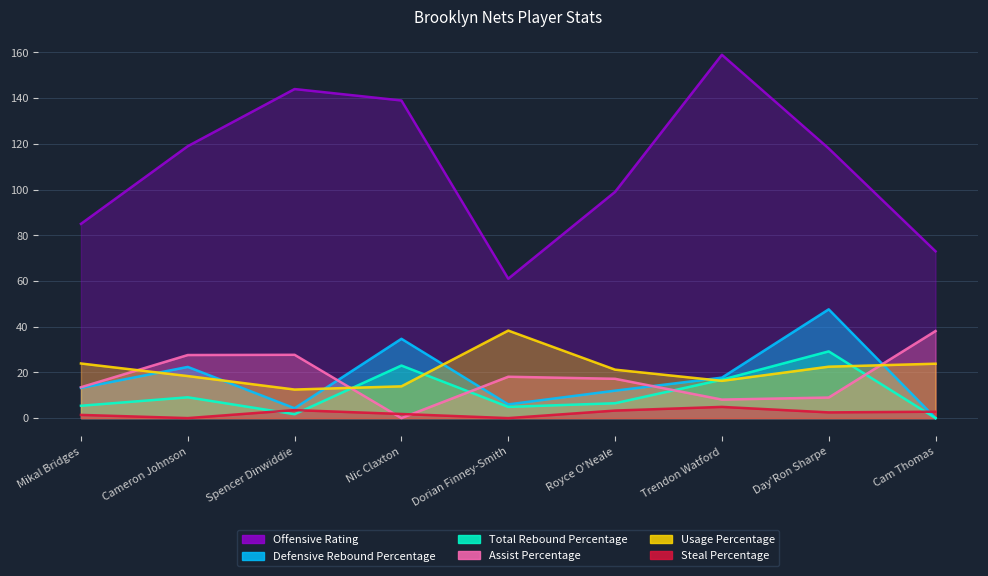

Between Mikal Bridges and Royce O'Neale, which is larger?

Mikal Bridges